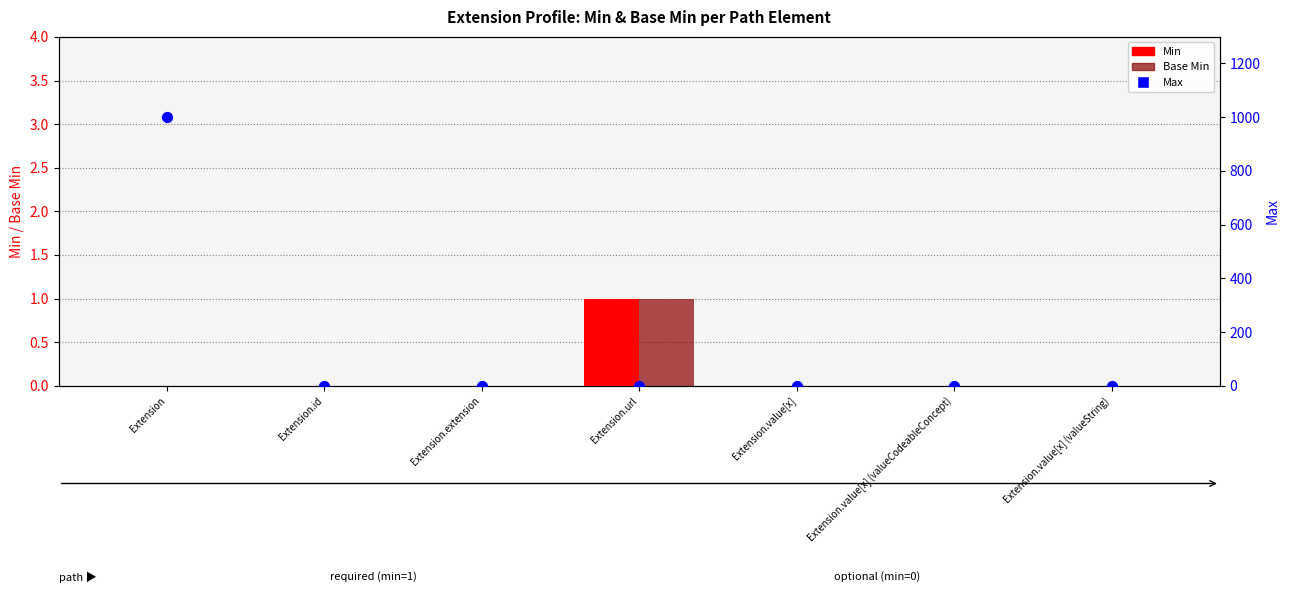

At how many categories does at least one series exceed 119?

1